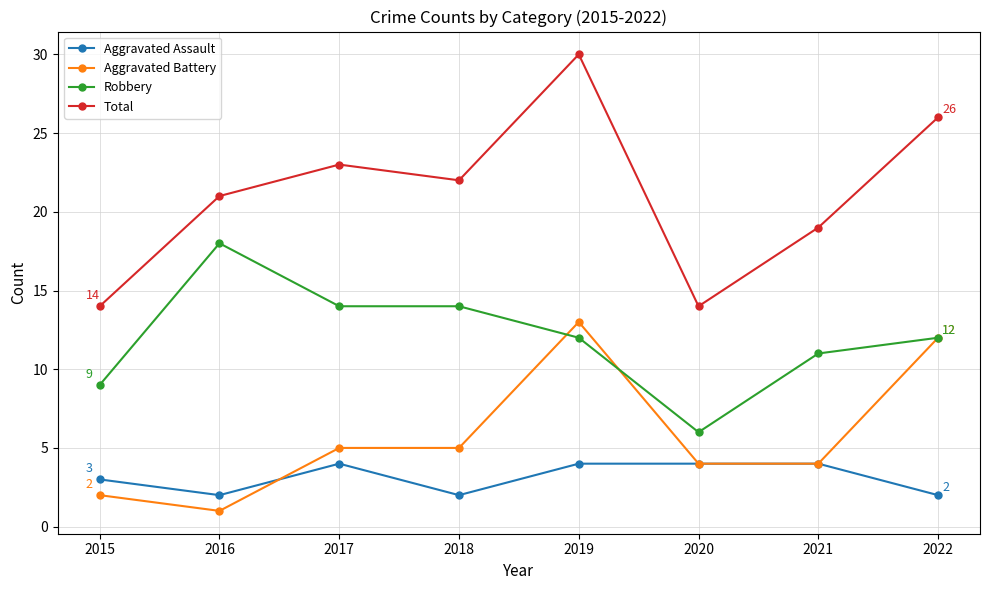

What is the difference between the second highest and second lowest values in the Aggravated Assault series?

2